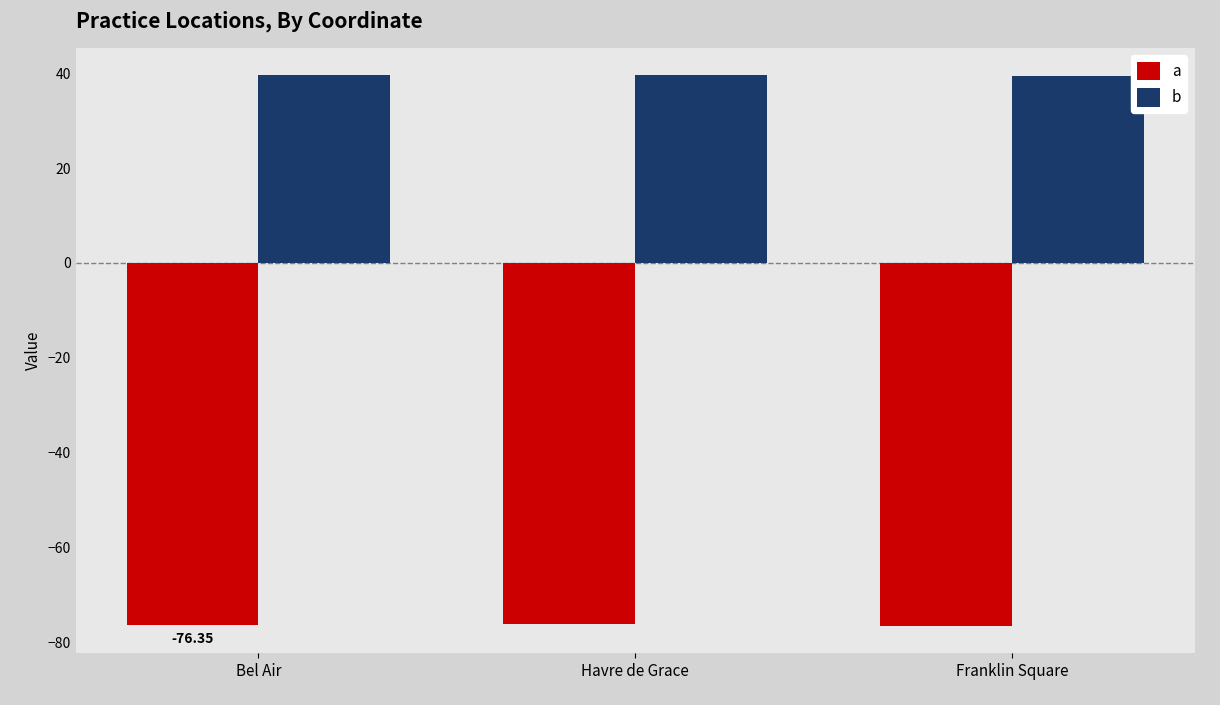

List the series in order of their overall mean, lowest first.

a, b